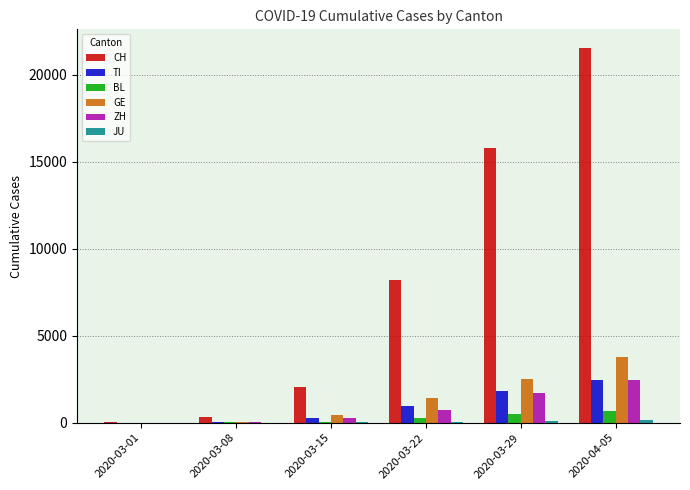

What is the maximum value shown in the chart?

21530